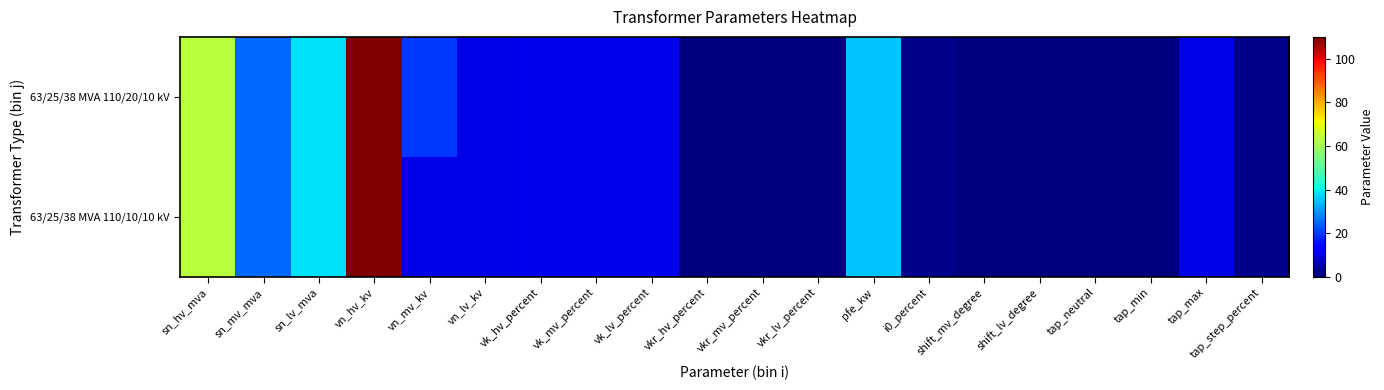

Reading right to left, transcribe all the data shown in this chart.

63/25/38 MVA 110/20/10 kV: tap_step_percent=1.2	tap_max=10.0	tap_min=0.0	tap_neutral=0.0	shift_lv_degree=0.0	shift_mv_degree=0.0	i0_percent=0.9	pfe_kw=35.0	vkr_lv_percent=0.3	vkr_mv_percent=0.3	vkr_hv_percent=0.3	vk_lv_percent=10.4	vk_mv_percent=10.4	vk_hv_percent=10.4	vn_lv_kv=10.0	vn_mv_kv=20.0	vn_hv_kv=110.0	sn_lv_mva=38.0	sn_mv_mva=25.0	sn_hv_mva=63.0
63/25/38 MVA 110/10/10 kV: tap_step_percent=1.2	tap_max=10.0	tap_min=0.0	tap_neutral=0.0	shift_lv_degree=0.0	shift_mv_degree=0.0	i0_percent=0.9	pfe_kw=35.0	vkr_lv_percent=0.3	vkr_mv_percent=0.3	vkr_hv_percent=0.3	vk_lv_percent=10.4	vk_mv_percent=10.4	vk_hv_percent=10.4	vn_lv_kv=10.0	vn_mv_kv=10.0	vn_hv_kv=110.0	sn_lv_mva=38.0	sn_mv_mva=25.0	sn_hv_mva=63.0